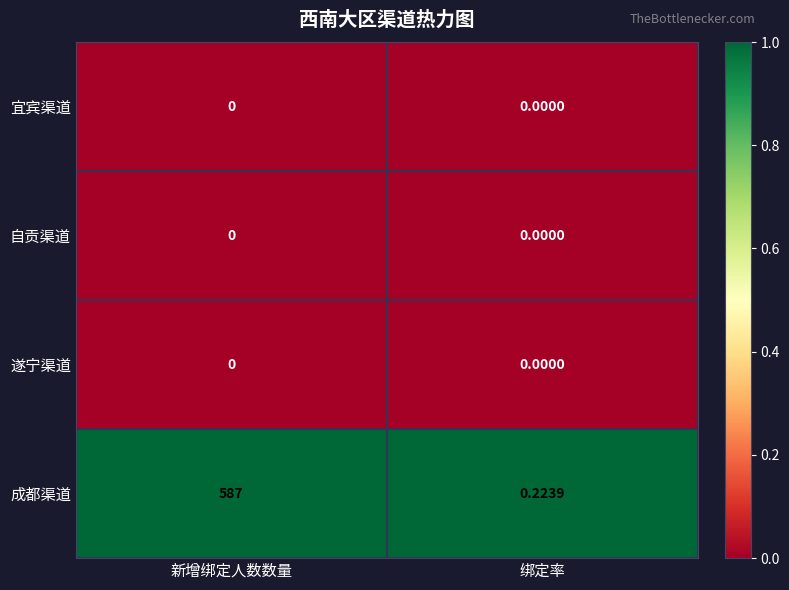

What is the difference between the highest and lowest values at 新增绑定人数数量?

587.0